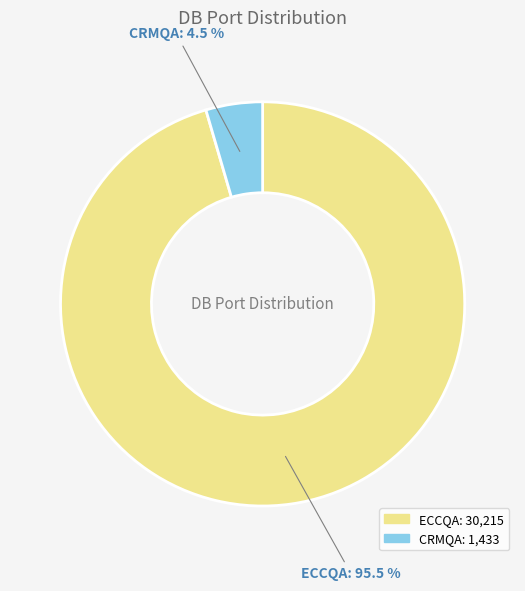

True or false: ECCQA accounts for 84% of the total.

False